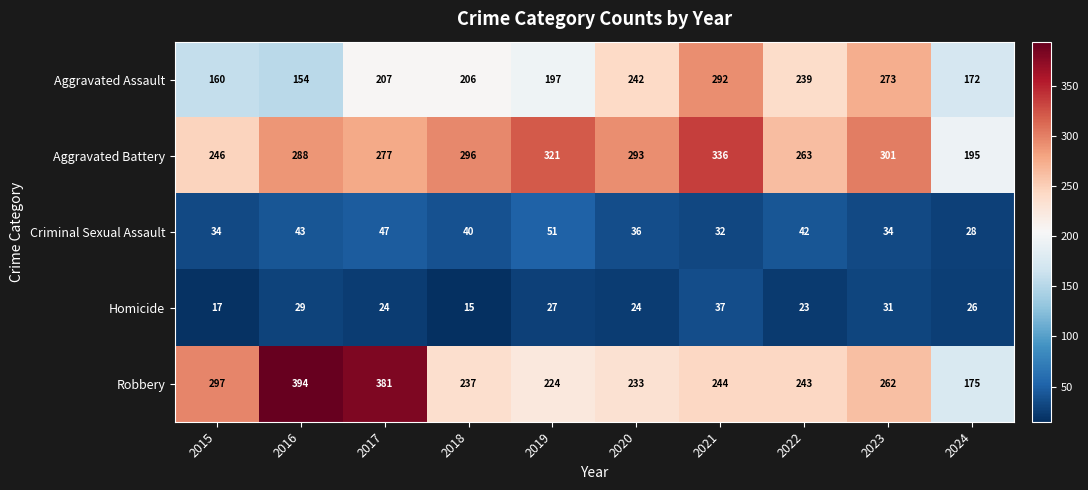

At which category does the chart reach its peak across all series?

2016